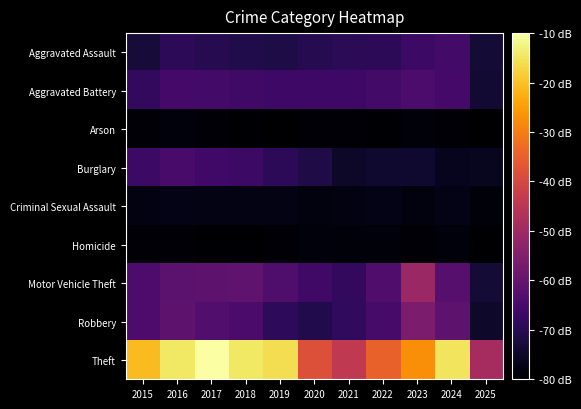

Reading left to right, what are all the values shown in this chart?

Aggravated Assault: 2015=-73.0	2016=-69.1	2017=-70.3	2018=-71.2	2019=-71.6	2020=-70.3	2021=-69.4	2022=-69.1	2023=-66.7	2024=-65.6	2025=-73.2
Aggravated Battery: 2015=-68.5	2016=-65.3	2017=-65.6	2018=-66.3	2019=-66.3	2020=-66.5	2021=-66.3	2022=-65.7	2023=-64.3	2024=-65.4	2025=-73.6
Arson: 2015=-79.2	2016=-78.4	2017=-79.4	2018=-79.7	2019=-79.8	2020=-79.4	2021=-79.0	2022=-79.5	2023=-78.7	2024=-79.2	2025=-79.9
Burglary: 2015=-66.6	2016=-64.9	2017=-65.8	2018=-66.8	2019=-69.3	2020=-71.5	2021=-74.9	2022=-74.0	2023=-74.0	2024=-76.3	2025=-76.2
Criminal Sexual Assault: 2015=-77.9	2016=-77.1	2017=-77.3	2018=-77.4	2019=-77.5	2020=-78.2	2021=-77.9	2022=-77.2	2023=-78.2	2024=-77.2	2025=-78.8
Homicide: 2015=-79.3	2016=-78.9	2017=-79.7	2018=-79.7	2019=-79.2	2020=-78.6	2021=-78.8	2022=-78.7	2023=-79.4	2024=-78.5	2025=-80.0
Motor Vehicle Theft: 2015=-64.1	2016=-61.5	2017=-61.3	2018=-60.7	2019=-63.7	2020=-66.2	2021=-68.3	2022=-63.5	2023=-50.8	2024=-62.3	2025=-73.3
Robbery: 2015=-64.0	2016=-61.3	2017=-63.1	2018=-64.6	2019=-68.8	2020=-70.8	2021=-68.6	2022=-65.1	2023=-56.1	2024=-61.3	2025=-74.8
Theft: 2015=-20.9	2016=-14.5	2017=-10.0	2018=-14.6	2019=-15.8	2020=-38.1	2021=-43.9	2022=-34.9	2023=-27.4	2024=-15.1	2025=-48.7